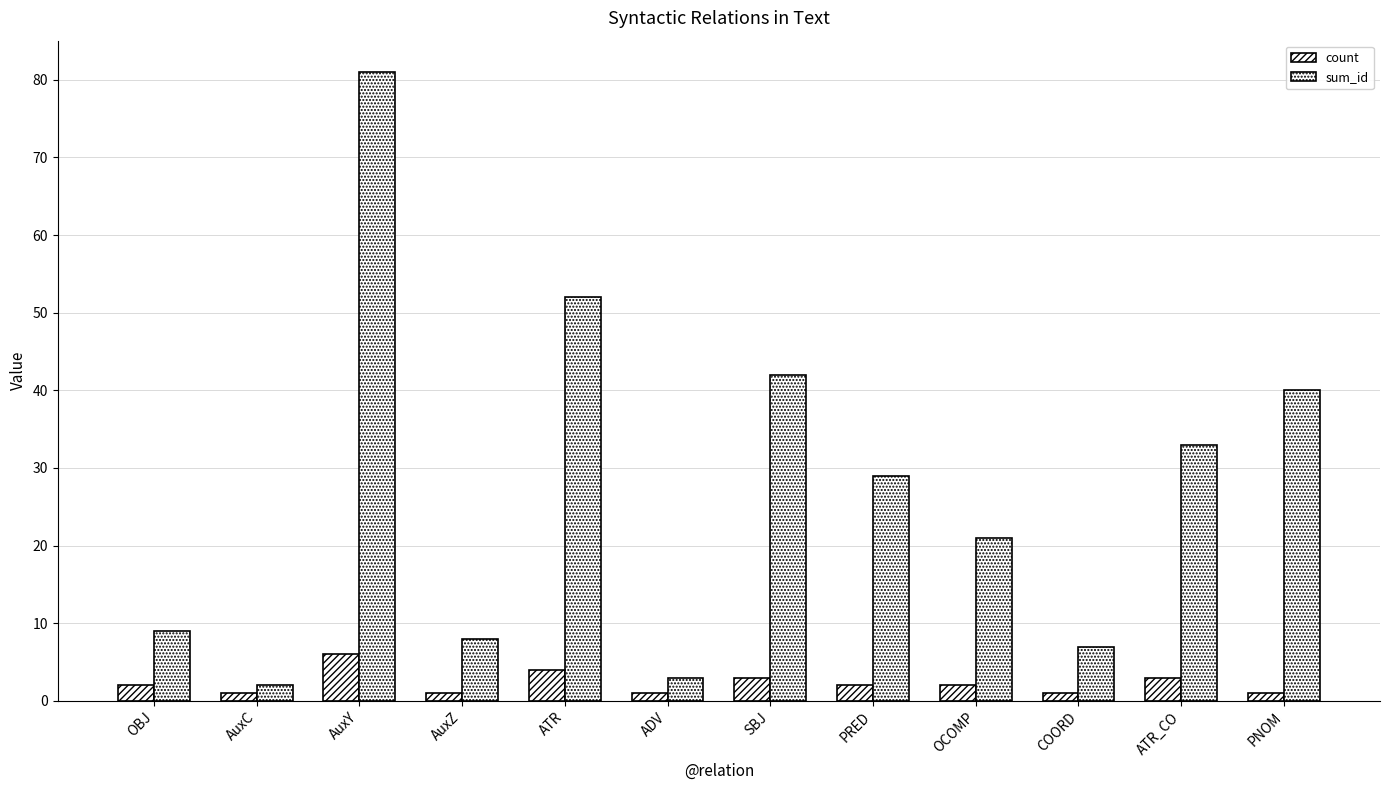

Which series has the largest total across all categories?

sum_id